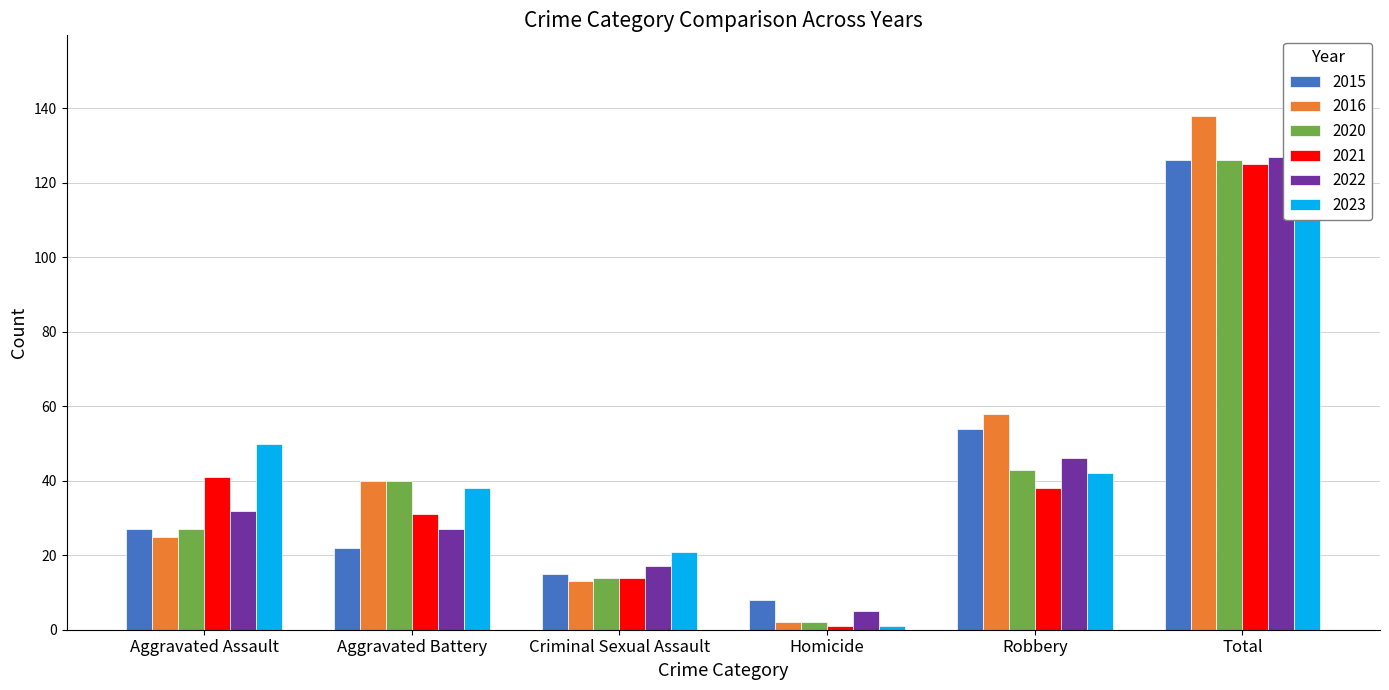

The 2022 series shows 32 at Aggravated Assault. True or false?

True